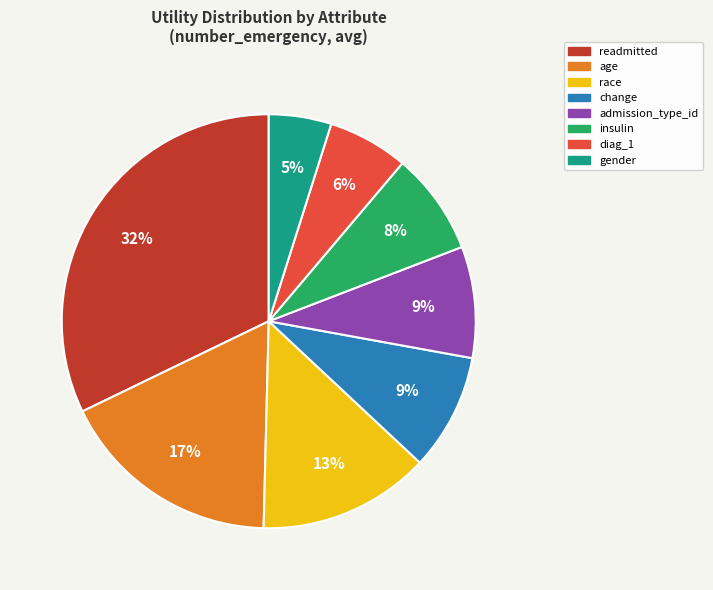

What percentage is the age slice, to the nearest percent?

17%